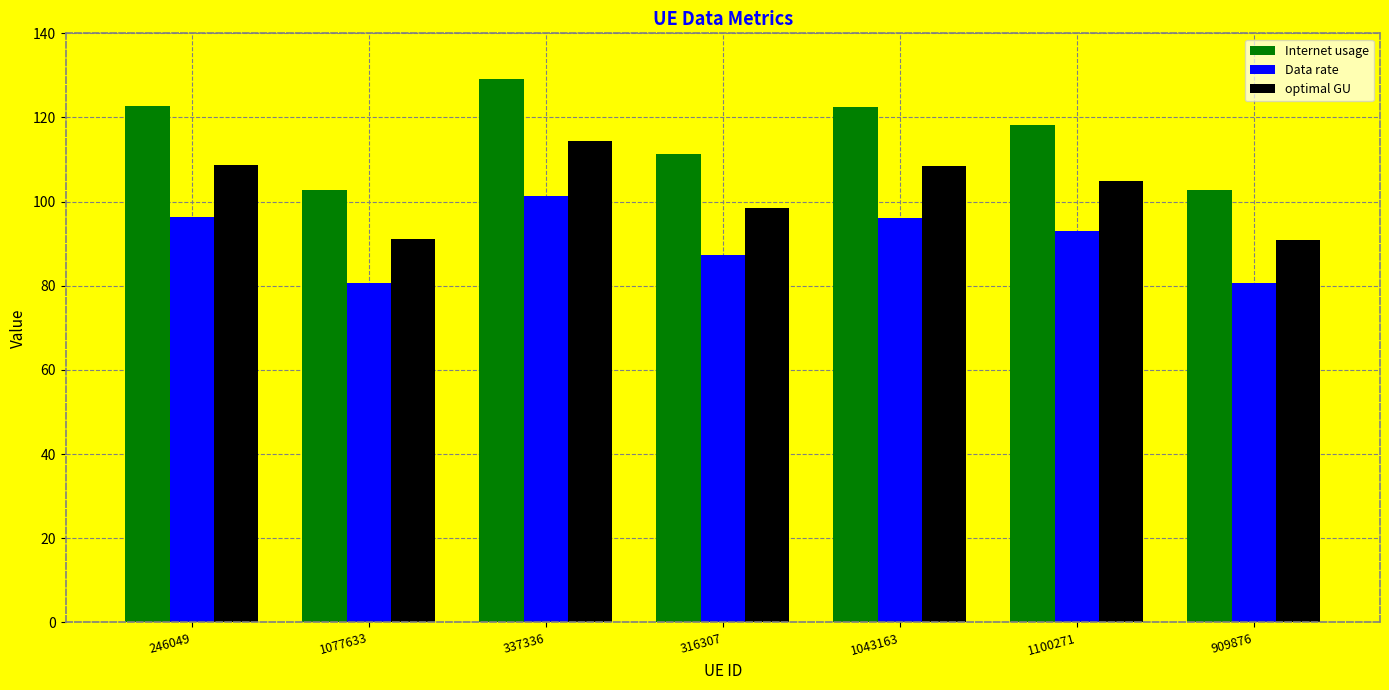

What is the total value across all series at 316307?

297.2